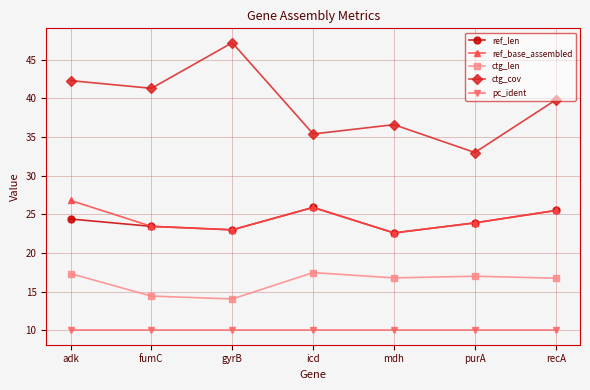

At which label does ref_base_assembled first exceed 23?

adk